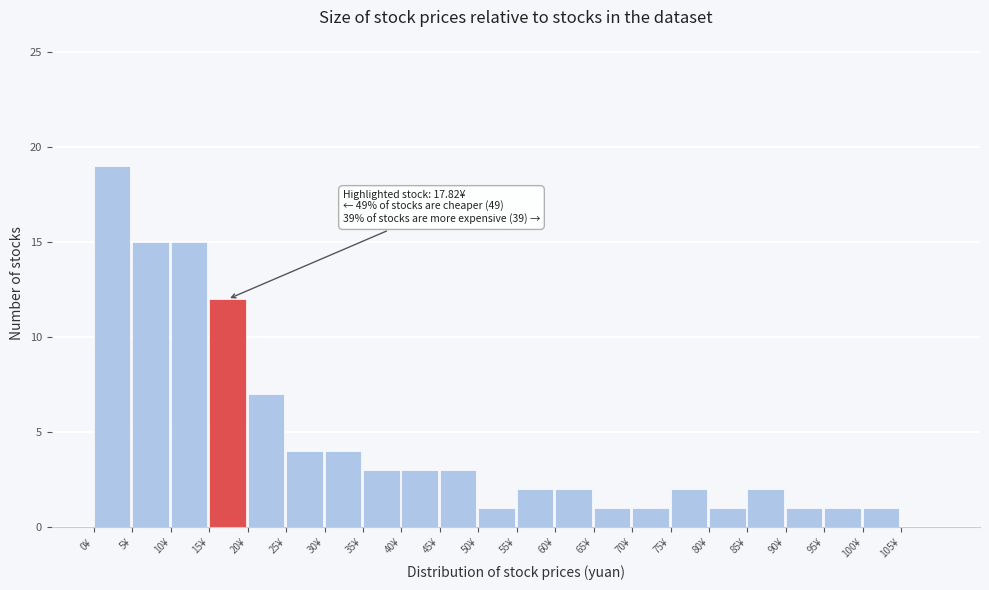

Over which range of the x-axis is the bar tallest?

0 to 5